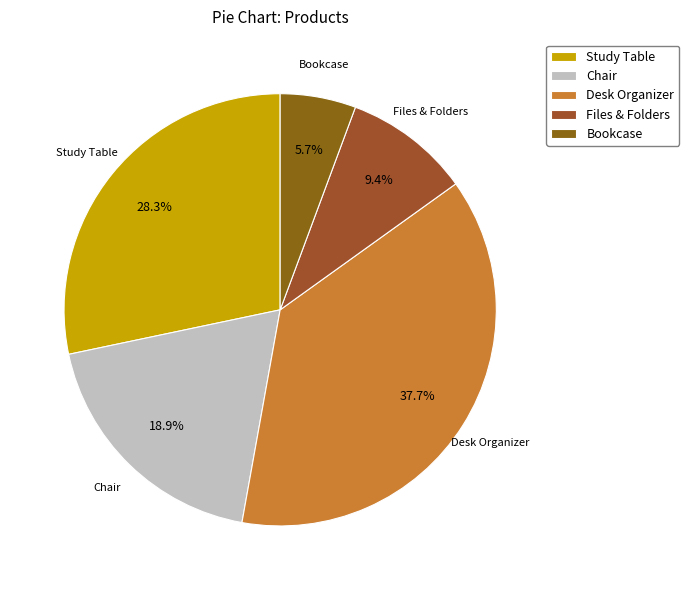

Is it true that Desk Organizer is 38% of the pie?

True